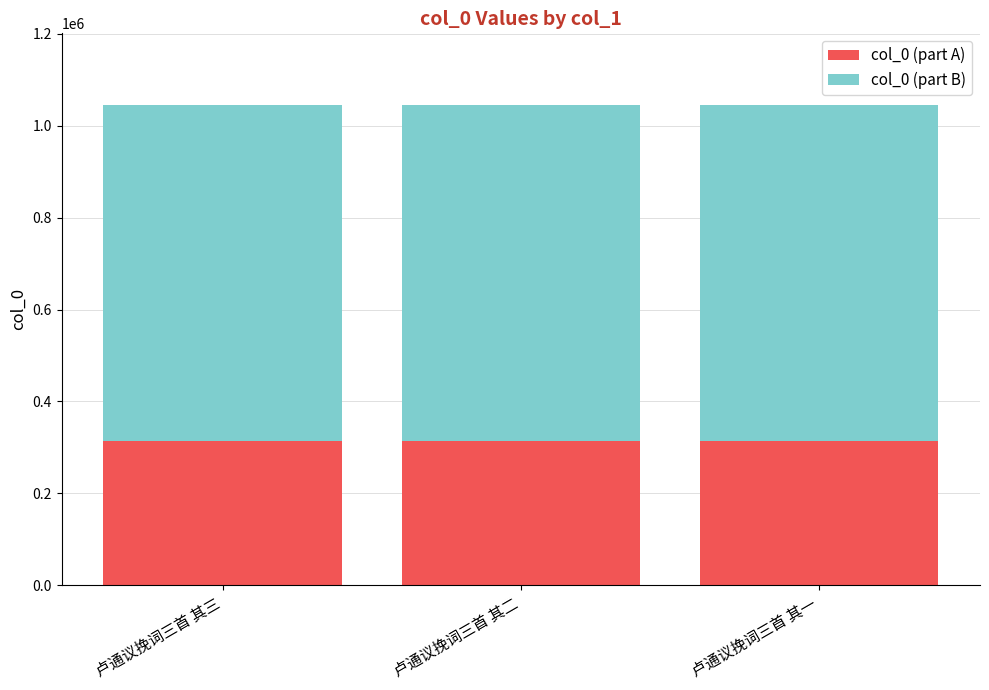

Count the number of data series in this chart.

2